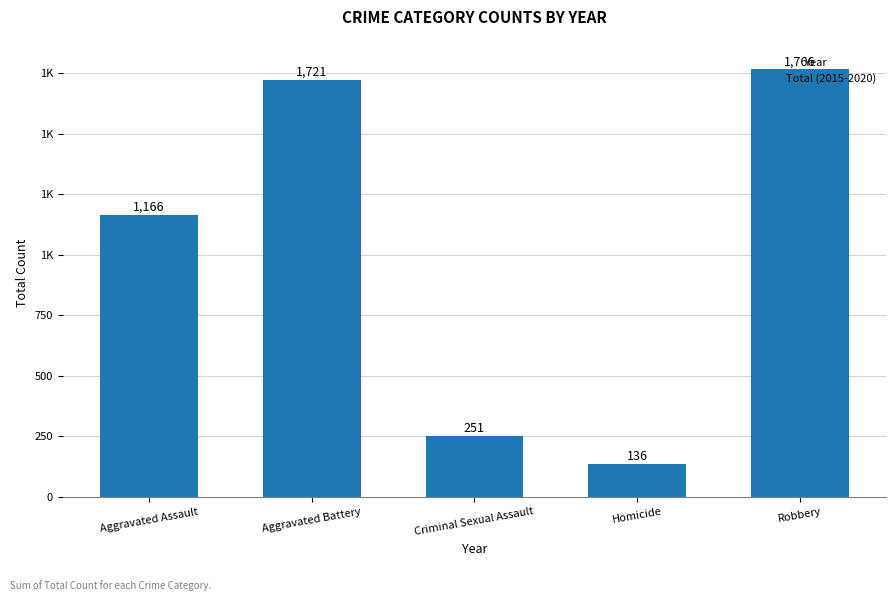

Are the bars horizontal?

No